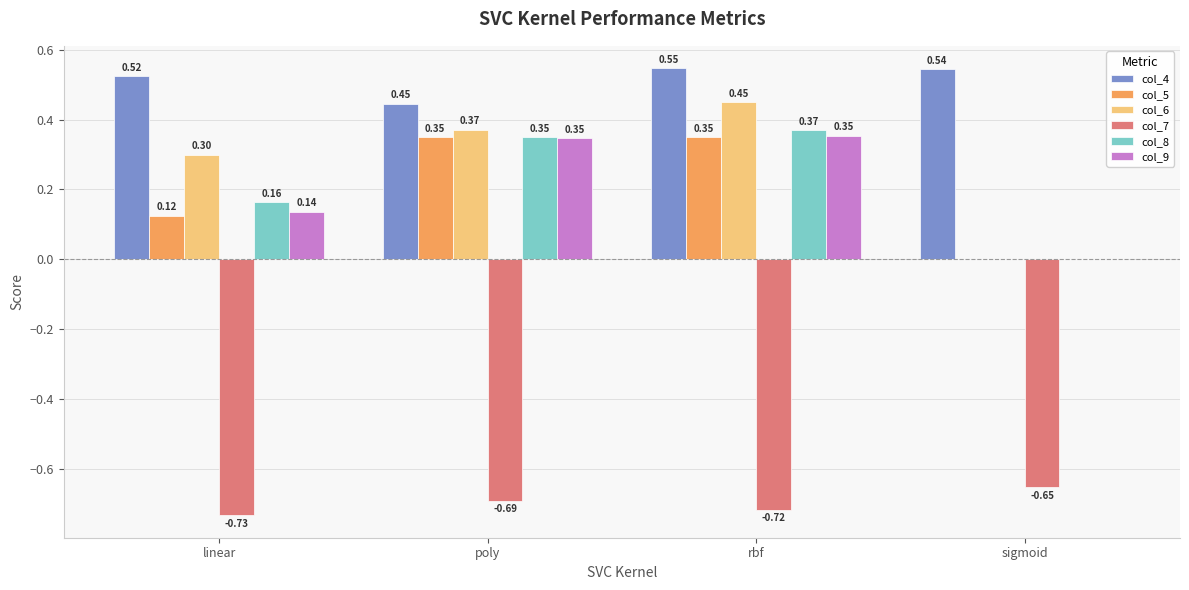

What is the average value of the col_6 series?

0.3